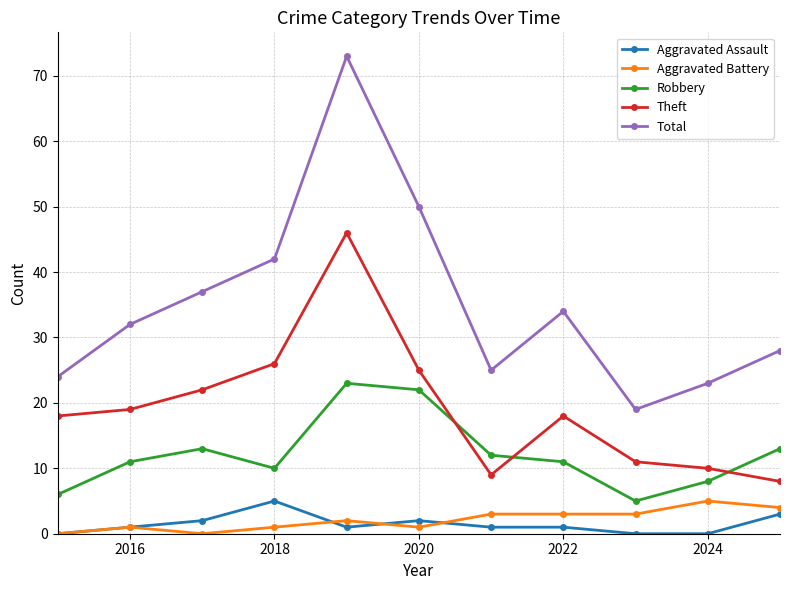

True or false: Robbery and Total intersect in this chart.

False